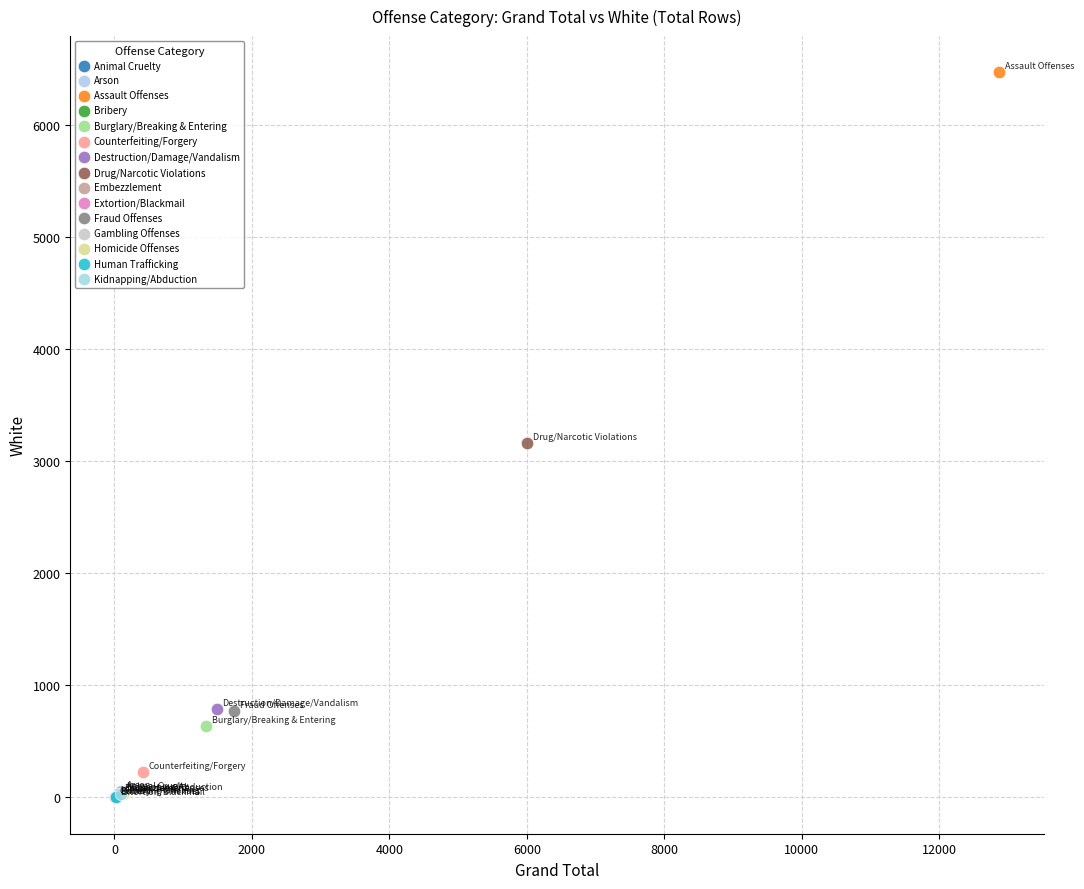

What are all the series names shown in the legend?

Animal Cruelty, Arson, Assault Offenses, Bribery, Burglary/Breaking & Entering, Counterfeiting/Forgery, Destruction/Damage/Vandalism, Drug/Narcotic Violations, Embezzlement, Extortion/Blackmail, Fraud Offenses, Gambling Offenses, Homicide Offenses, Human Trafficking, Kidnapping/Abduction